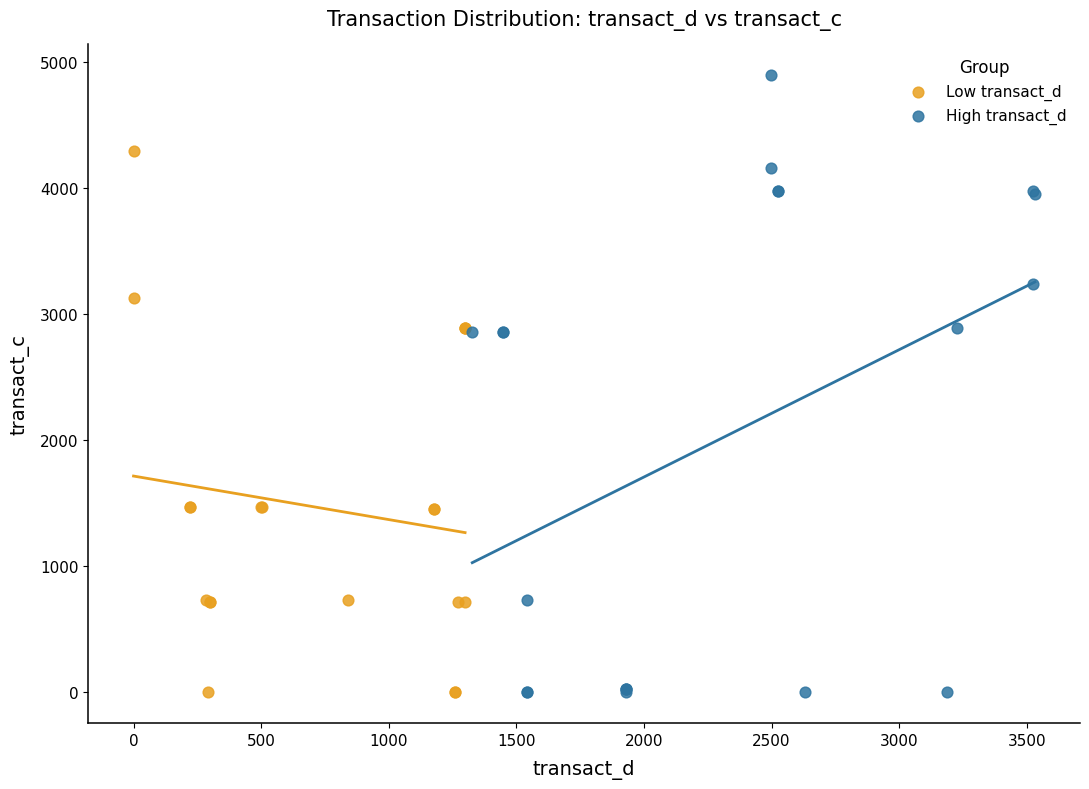

Which series contains the highest Y value?

High transact_d